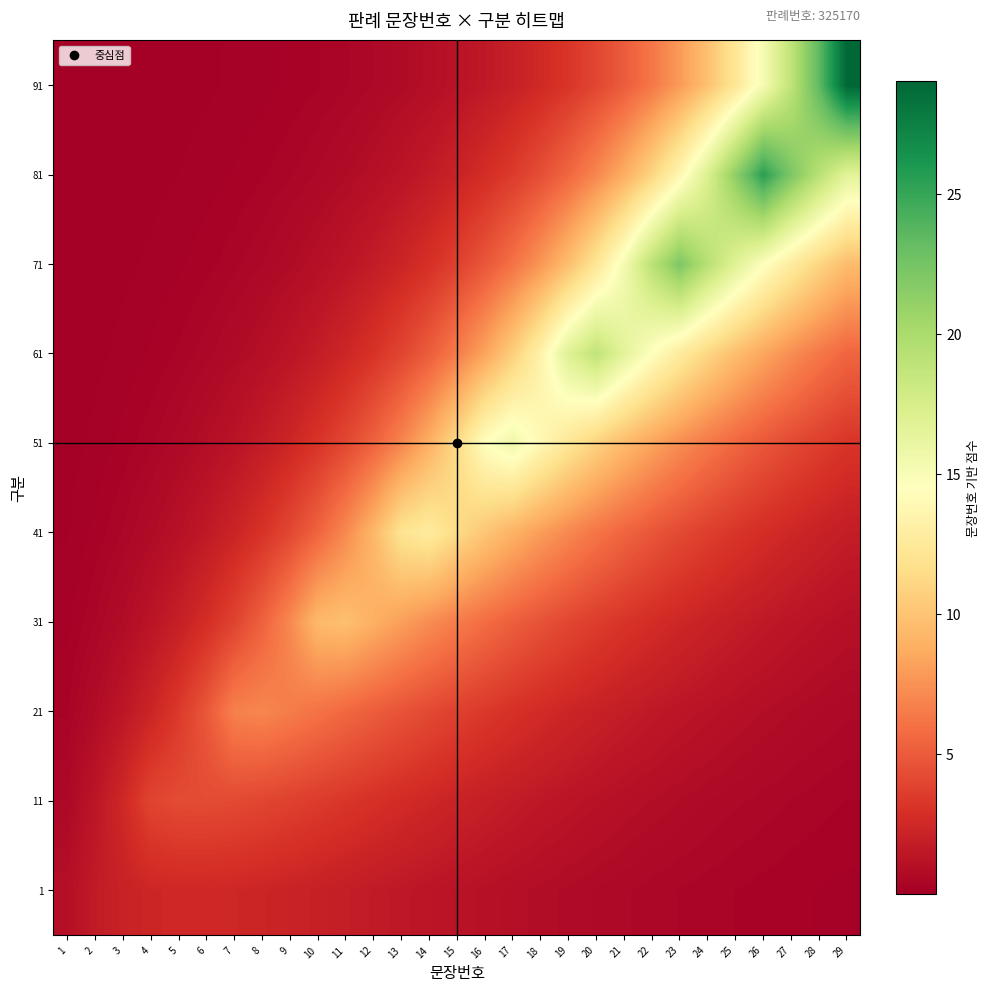

Reading right to left, list all the values displayed in this chart.

1: 29=0.2	28=0.2	27=0.3	26=0.3	25=0.3	24=0.4	23=0.5	22=0.5	21=0.6	20=0.7	19=0.8	18=0.9	17=1.0	16=1.1	15=1.2	14=1.4	13=1.5	12=1.7	11=1.8	10=2.0	9=2.2	8=2.3	7=2.4	6=2.5	5=2.4	4=2.3	3=2.1	2=1.7	1=1.0
11: 29=0.3	28=0.4	27=0.5	26=0.5	25=0.6	24=0.7	23=0.8	22=0.9	21=1.0	20=1.2	19=1.3	18=1.5	17=1.7	16=1.9	15=2.1	14=2.4	13=2.7	12=2.9	11=3.2	10=3.5	9=3.8	8=4.0	7=4.2	6=4.3	5=4.3	4=3.9	3=2.5	2=1.4	1=0.6
21: 29=0.6	28=0.7	27=0.8	26=0.9	25=1.0	24=1.2	23=1.4	22=1.6	21=1.8	20=2.0	19=2.3	18=2.6	17=3.0	16=3.3	15=3.7	14=4.2	13=4.6	12=5.1	11=5.6	10=6.1	9=6.6	8=7.0	7=6.7	6=4.8	5=3.4	4=2.2	3=1.4	2=0.8	1=0.3
31: 29=1.0	28=1.2	27=1.4	26=1.6	25=1.8	24=2.1	23=2.4	22=2.7	21=3.1	20=3.6	19=4.0	18=4.6	17=5.2	16=5.8	15=6.5	14=7.3	13=8.1	12=8.9	11=9.8	10=9.4	9=7.1	8=5.3	7=3.9	6=2.8	5=1.9	4=1.3	3=0.8	2=0.5	1=0.2
41: 29=1.8	28=2.1	27=2.4	26=2.8	25=3.2	24=3.6	23=4.2	22=4.8	21=5.4	20=6.2	19=7.0	18=8.0	17=9.0	16=10.1	15=11.4	14=12.7	13=12.0	12=9.3	11=7.1	10=5.4	9=4.1	8=3.0	7=2.2	6=1.6	5=1.1	4=0.7	3=0.5	2=0.3	1=0.1
51: 29=3.1	28=3.6	27=4.2	26=4.8	25=5.5	24=6.4	23=7.3	22=8.3	21=9.5	20=10.8	19=12.3	18=13.9	17=15.7	16=14.5	15=11.4	14=8.9	13=6.9	12=5.3	11=4.1	10=3.1	9=2.3	8=1.7	7=1.3	6=0.9	5=0.6	4=0.4	3=0.3	2=0.1	1=0.1
61: 29=5.5	28=6.3	27=7.3	26=8.4	25=9.6	24=11.1	23=12.7	22=14.5	21=16.6	20=18.8	19=16.9	18=13.4	17=10.6	16=8.3	15=6.5	14=5.1	13=4.0	12=3.1	11=2.3	10=1.8	9=1.3	8=1.0	7=0.7	6=0.5	5=0.4	4=0.2	3=0.2	2=0.1	1=0.0
71: 29=9.5	28=11.0	27=12.7	26=14.6	25=16.8	24=19.3	23=22.1	22=19.1	21=15.3	20=12.2	19=9.7	18=7.7	17=6.1	16=4.8	15=3.7	14=2.9	13=2.3	12=1.8	11=1.3	10=1.0	9=0.8	8=0.6	7=0.4	6=0.3	5=0.2	4=0.1	3=0.1	2=0.0	1=0.0
81: 29=16.6	28=19.2	27=22.1	26=25.5	25=21.3	24=17.1	23=13.7	22=11.0	21=8.8	20=7.0	19=5.6	18=4.4	17=3.5	16=2.7	15=2.1	14=1.7	13=1.3	12=1.0	11=0.8	10=0.6	9=0.4	8=0.3	7=0.2	6=0.2	5=0.1	4=0.1	3=0.1	2=0.0	1=0.0
91: 29=29.0	28=23.4	27=18.9	26=15.2	25=12.2	24=9.8	23=7.9	22=6.3	21=5.0	20=4.0	19=3.2	18=2.5	17=2.0	16=1.6	15=1.2	14=1.0	13=0.7	12=0.6	11=0.4	10=0.3	9=0.3	8=0.2	7=0.1	6=0.1	5=0.1	4=0.0	3=0.0	2=0.0	1=0.0